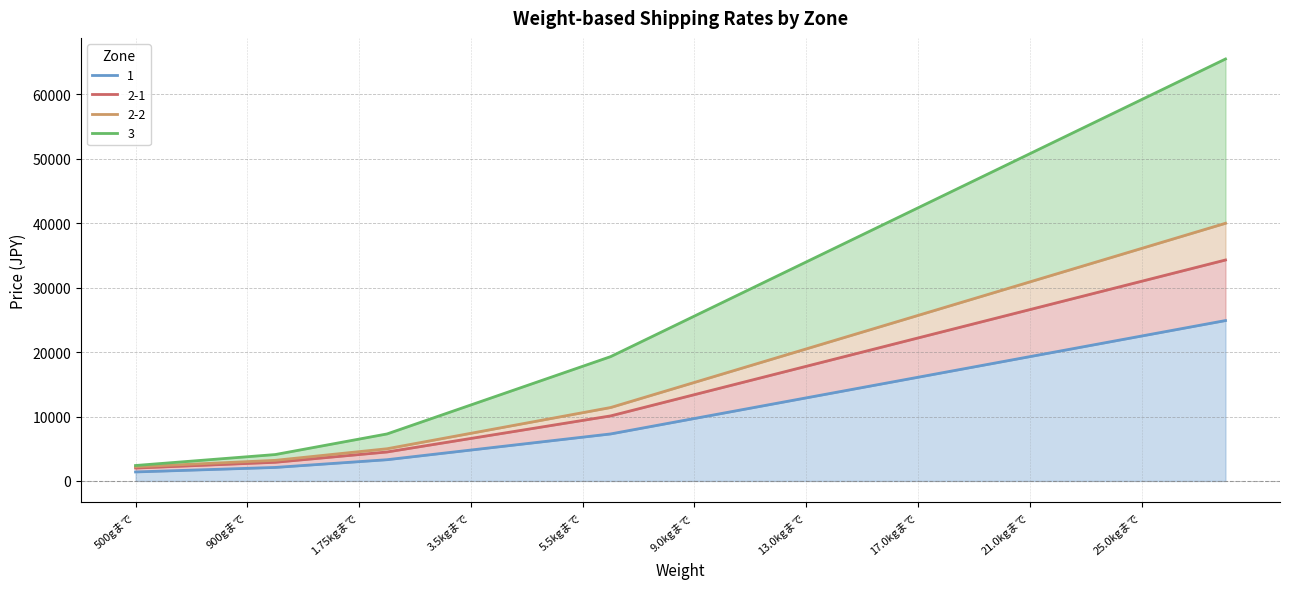

What is the value of the 1 point at the 3rd from the left?

1680